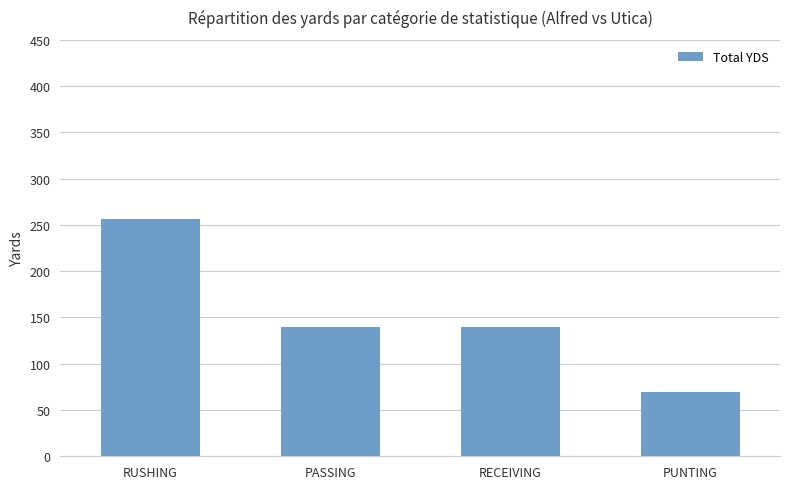

What value does the data have at RUSHING?

256